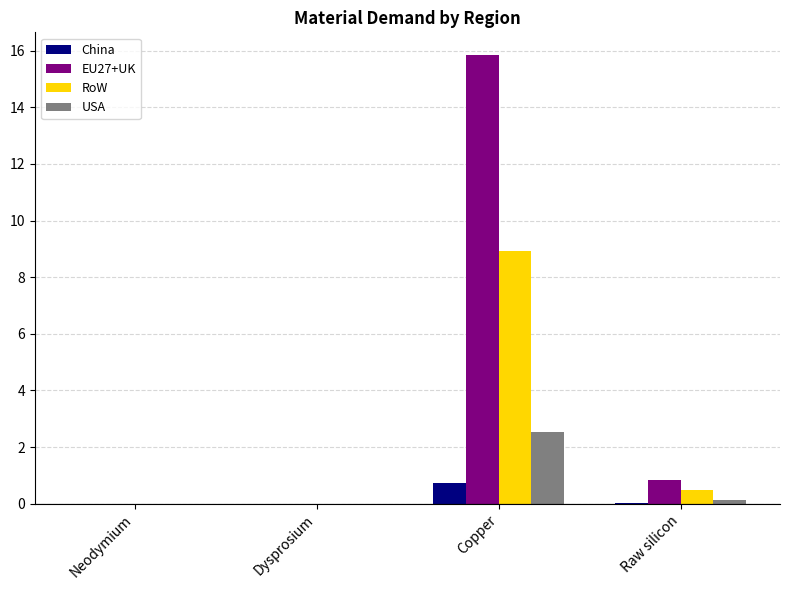

True or false: RoW has a value of 8.9 at Copper.

True